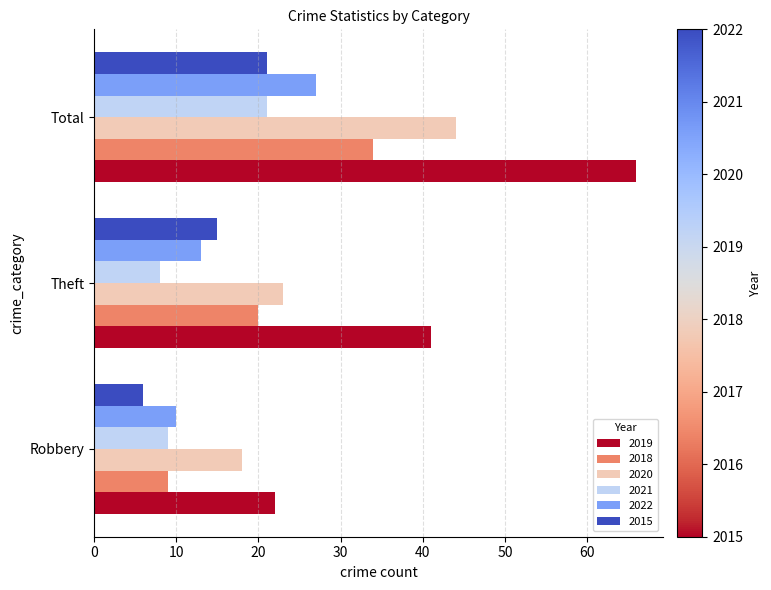

Read the 2021 value at Robbery.

9